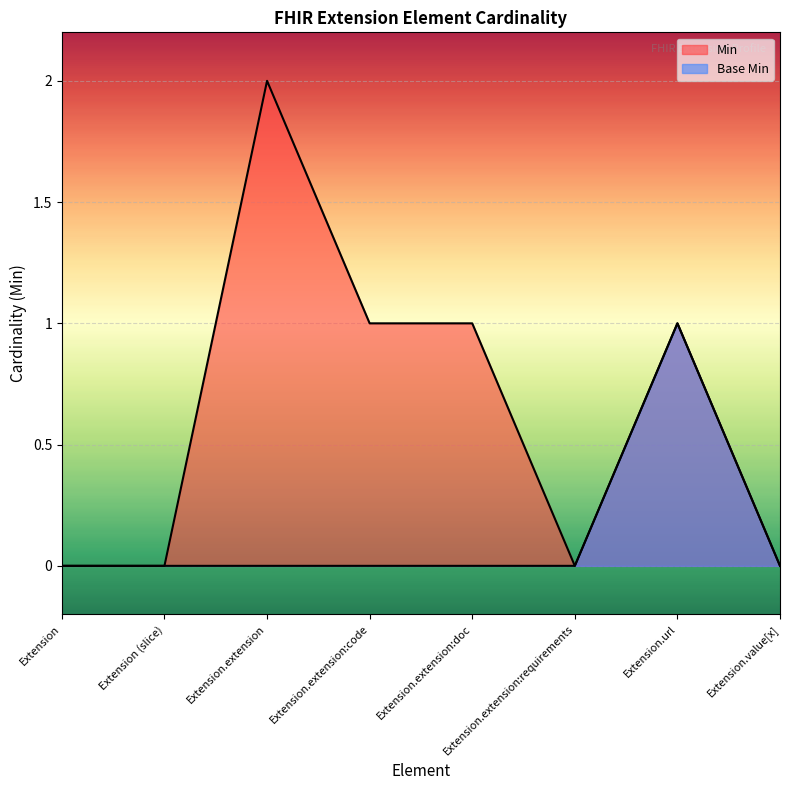

How many categories are shown in the chart?

8